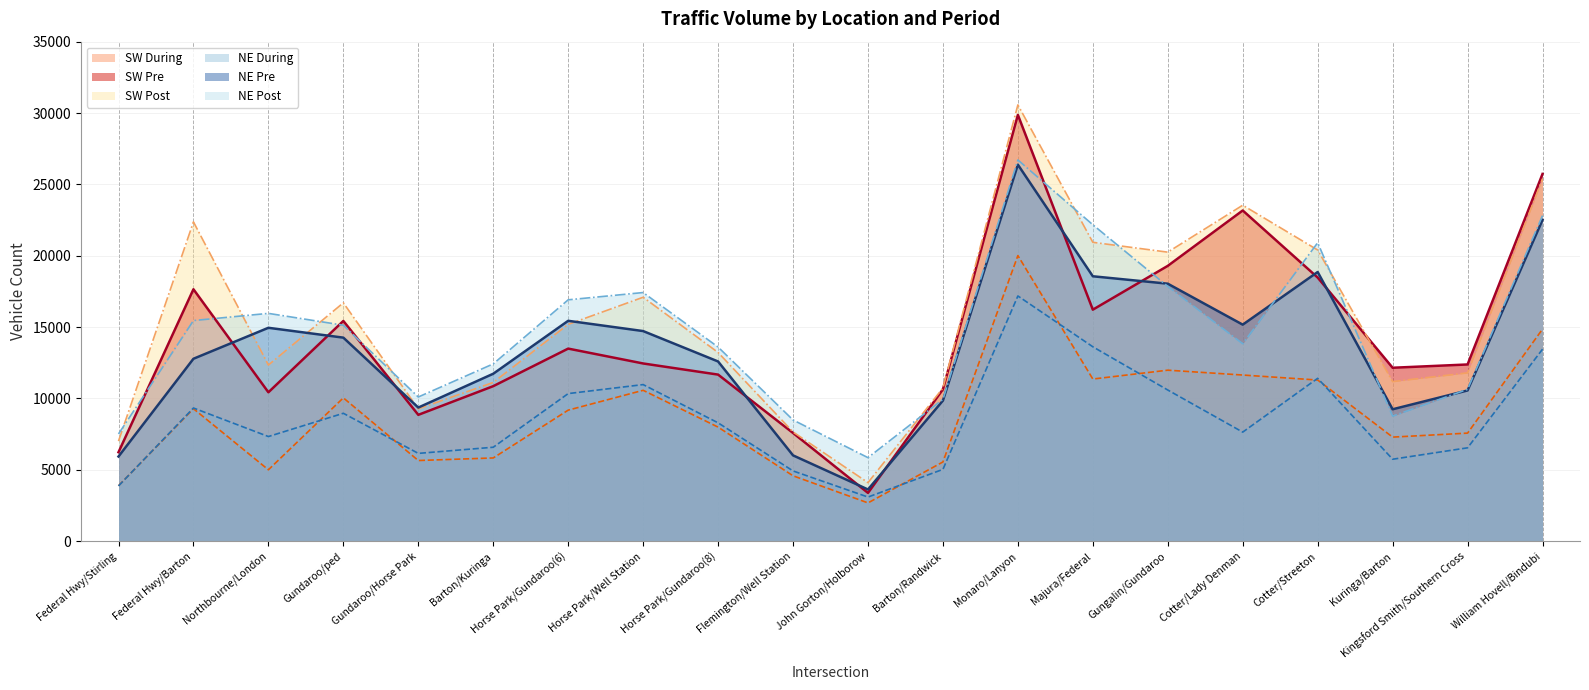

Is the value of SW Post at Gundaroo/Horse Park greater than the value of SW Pre at Federal Hwy/Stirling?

Yes